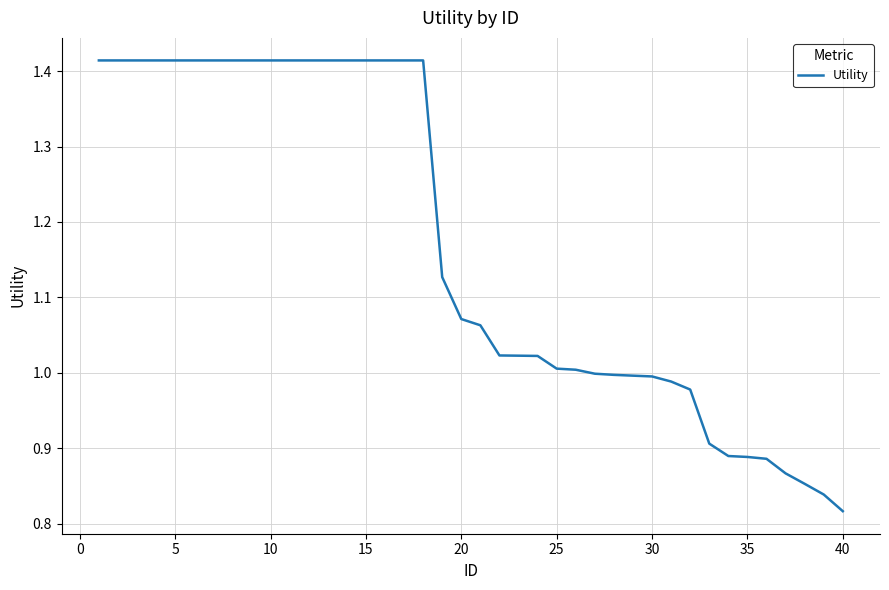

Is it true that the value at 10 is 0.6?

False